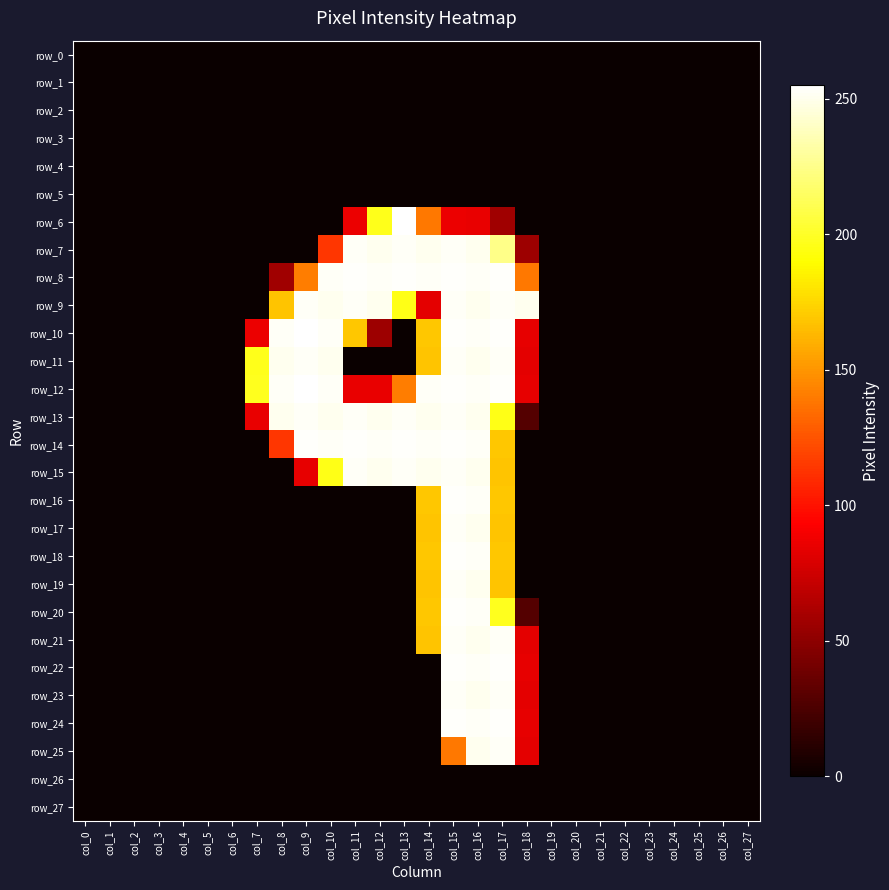

Reading left to right, what are all the values shown in this chart?

row_0: 0	0	0	0	0	0	0	0	0	0	0	0	0	0	0	0	0	0	0	0	0	0	0	0	0	0	0	0
row_1: 0	0	0	0	0	0	0	0	0	0	0	0	0	0	0	0	0	0	0	0	0	0	0	0	0	0	0	0
row_2: 0	0	0	0	0	0	0	0	0	0	0	0	0	0	0	0	0	0	0	0	0	0	0	0	0	0	0	0
row_3: 0	0	0	0	0	0	0	0	0	0	0	0	0	0	0	0	0	0	0	0	0	0	0	0	0	0	0	0
row_4: 0	0	0	0	0	0	0	0	0	0	0	0	0	0	0	0	0	0	0	0	0	0	0	0	0	0	0	0
row_5: 0	0	0	0	0	0	0	0	0	0	0	0	0	0	0	0	0	0	0	0	0	0	0	0	0	0	0	0
row_6: 0	0	0	0	0	0	0	0	0	0	0	86	197	255	139	86	85	57	0	0	0	0	0	0	0	0	0	0
row_7: 0	0	0	0	0	0	0	0	0	0	114	253	251	253	251	253	251	225	56	0	0	0	0	0	0	0	0	0
row_8: 0	0	0	0	0	0	0	0	57	141	253	254	253	254	253	254	253	254	139	0	0	0	0	0	0	0	0	0
row_9: 0	0	0	0	0	0	0	0	168	253	251	253	251	196	83	253	251	253	251	0	0	0	0	0	0	0	0	0
row_10: 0	0	0	0	0	0	0	86	253	255	253	169	56	0	169	254	253	254	84	0	0	0	0	0	0	0	0	0
row_11: 0	0	0	0	0	0	0	197	251	253	251	0	0	0	168	253	251	253	83	0	0	0	0	0	0	0	0	0
row_12: 0	0	0	0	0	0	0	198	253	255	253	85	85	141	253	254	253	254	84	0	0	0	0	0	0	0	0	0
row_13: 0	0	0	0	0	0	0	85	251	253	251	253	251	253	251	253	251	196	28	0	0	0	0	0	0	0	0	0
row_14: 0	0	0	0	0	0	0	0	114	254	253	254	253	254	253	254	253	169	0	0	0	0	0	0	0	0	0	0
row_15: 0	0	0	0	0	0	0	0	0	84	196	253	251	253	251	253	251	168	0	0	0	0	0	0	0	0	0	0
row_16: 0	0	0	0	0	0	0	0	0	0	0	0	0	0	169	254	253	169	0	0	0	0	0	0	0	0	0	0
row_17: 0	0	0	0	0	0	0	0	0	0	0	0	0	0	168	253	251	168	0	0	0	0	0	0	0	0	0	0
row_18: 0	0	0	0	0	0	0	0	0	0	0	0	0	0	169	254	253	169	0	0	0	0	0	0	0	0	0	0
row_19: 0	0	0	0	0	0	0	0	0	0	0	0	0	0	168	253	251	168	0	0	0	0	0	0	0	0	0	0
row_20: 0	0	0	0	0	0	0	0	0	0	0	0	0	0	169	254	253	198	28	0	0	0	0	0	0	0	0	0
row_21: 0	0	0	0	0	0	0	0	0	0	0	0	0	0	168	253	251	253	83	0	0	0	0	0	0	0	0	0
row_22: 0	0	0	0	0	0	0	0	0	0	0	0	0	0	0	254	253	254	84	0	0	0	0	0	0	0	0	0
row_23: 0	0	0	0	0	0	0	0	0	0	0	0	0	0	0	253	251	253	83	0	0	0	0	0	0	0	0	0
row_24: 0	0	0	0	0	0	0	0	0	0	0	0	0	0	0	254	253	254	84	0	0	0	0	0	0	0	0	0
row_25: 0	0	0	0	0	0	0	0	0	0	0	0	0	0	0	139	251	253	83	0	0	0	0	0	0	0	0	0
row_26: 0	0	0	0	0	0	0	0	0	0	0	0	0	0	0	0	0	0	0	0	0	0	0	0	0	0	0	0
row_27: 0	0	0	0	0	0	0	0	0	0	0	0	0	0	0	0	0	0	0	0	0	0	0	0	0	0	0	0